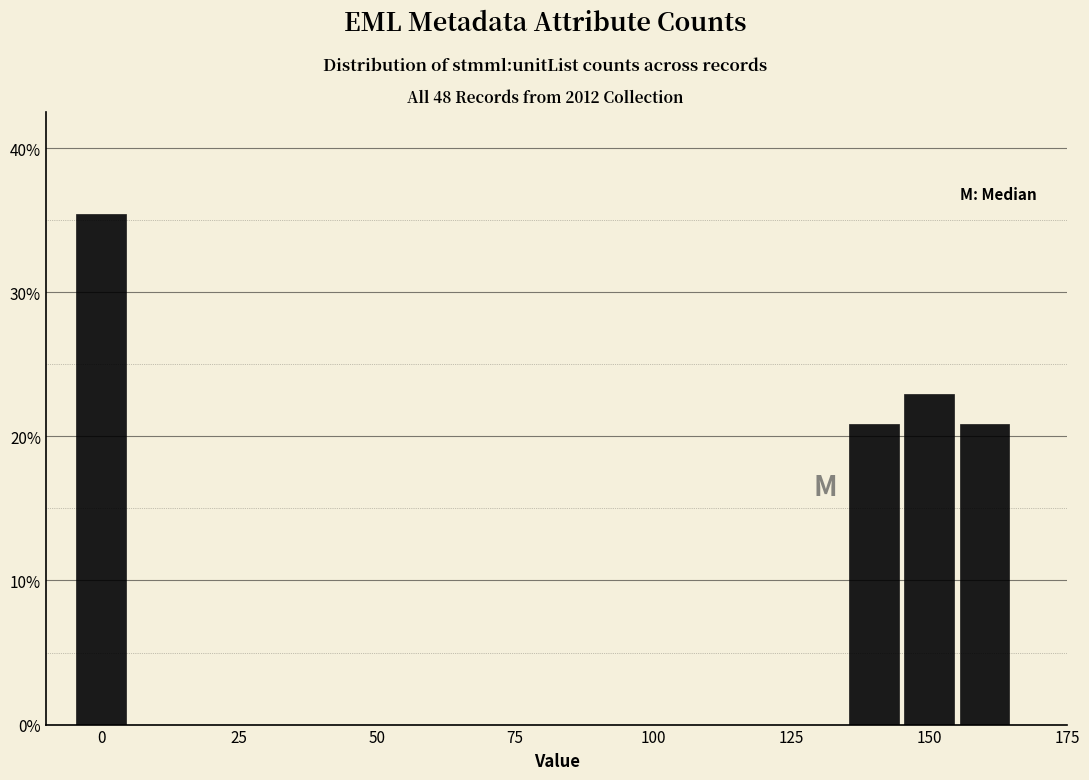

Read against the x-axis, roughly where is the centre of the tallest bar?

0